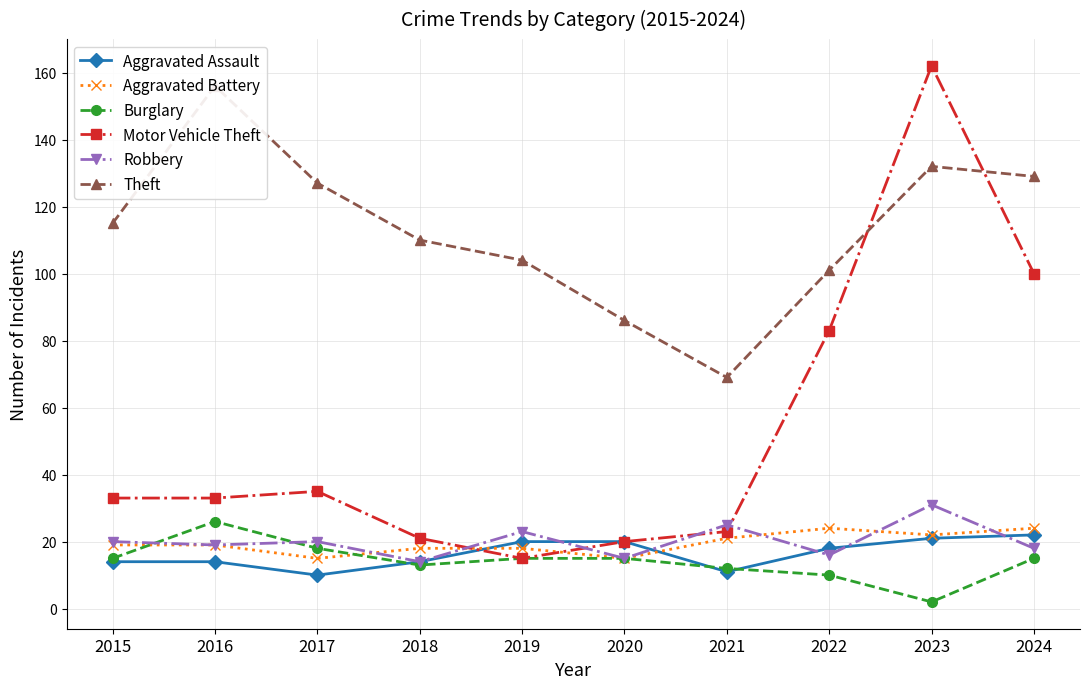

Count the Aggravated Battery values in the range 18 to 22.

6